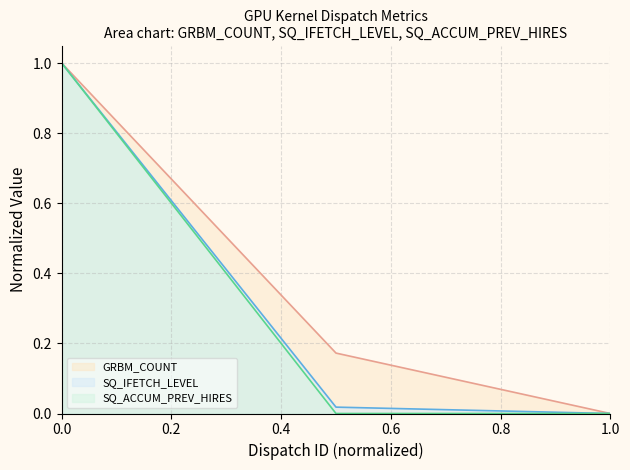

What is the average value of the SQ_IFETCH_LEVEL (line) series?

0.3